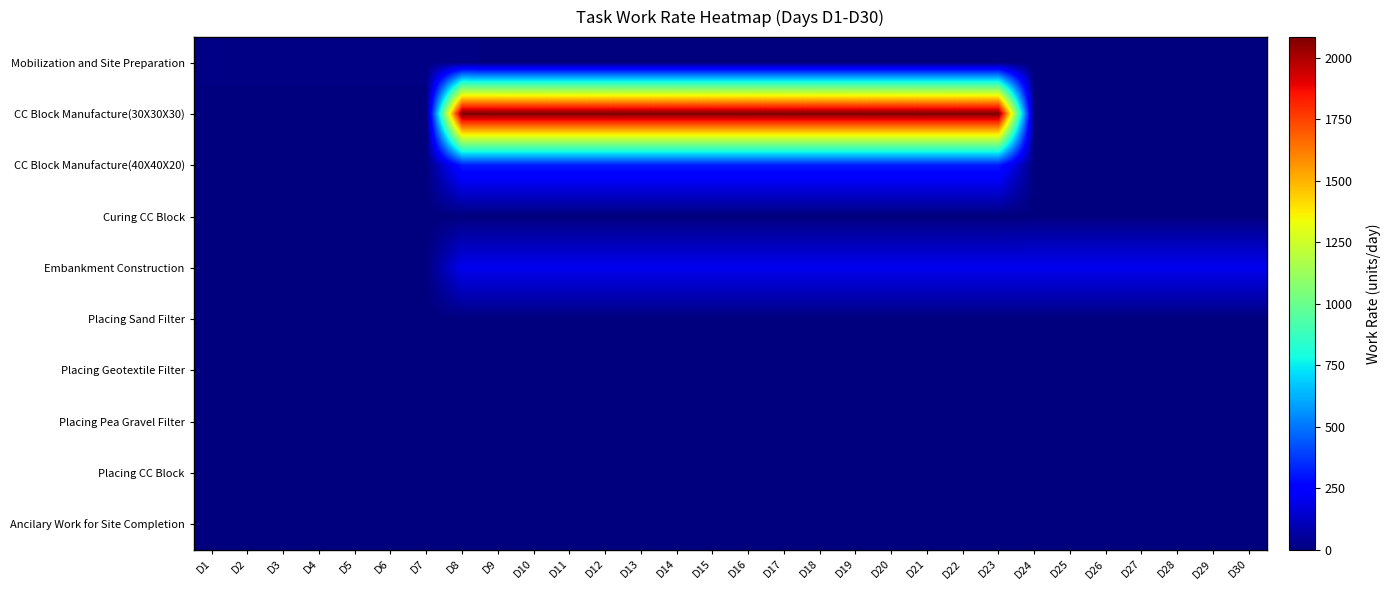

What is the total value across all series at D18?

2604